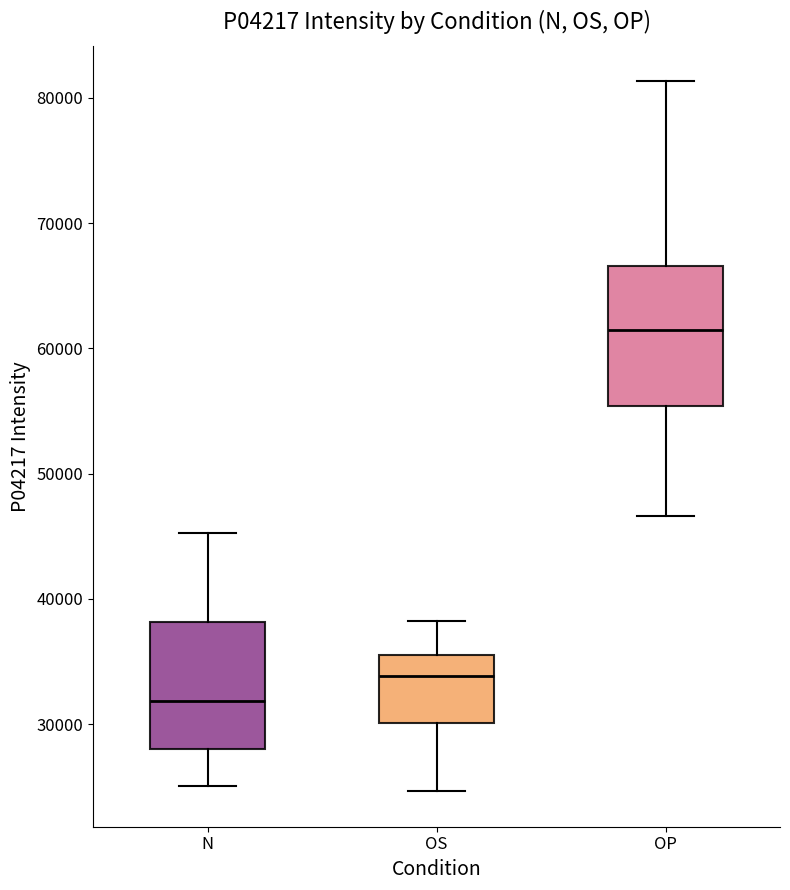

Which box is the tallest, from its lower edge to its upper edge?

OP